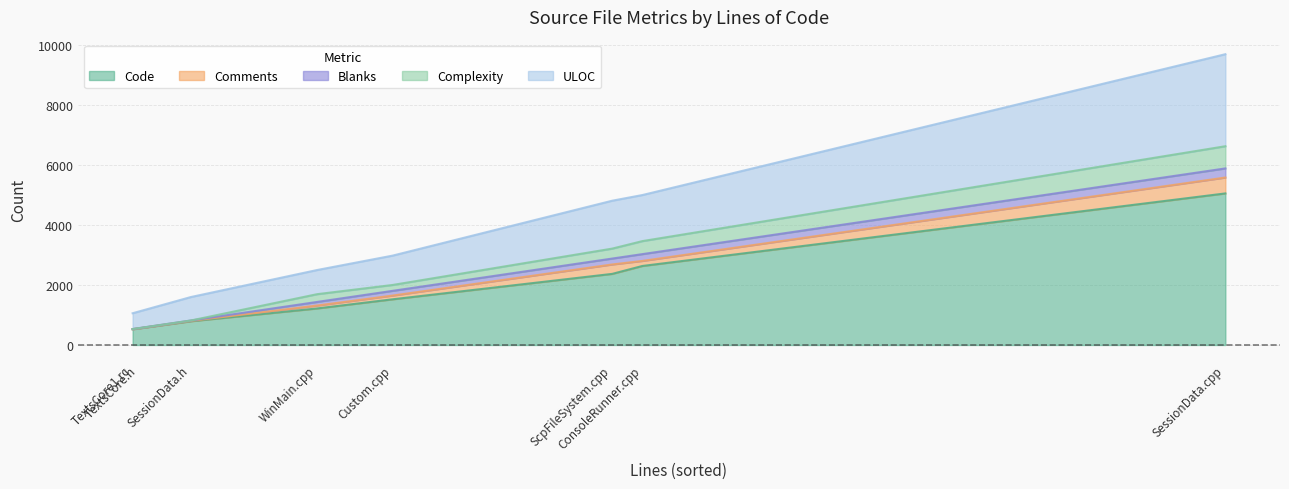

How many interior local valleys does the Blanks series have?

2